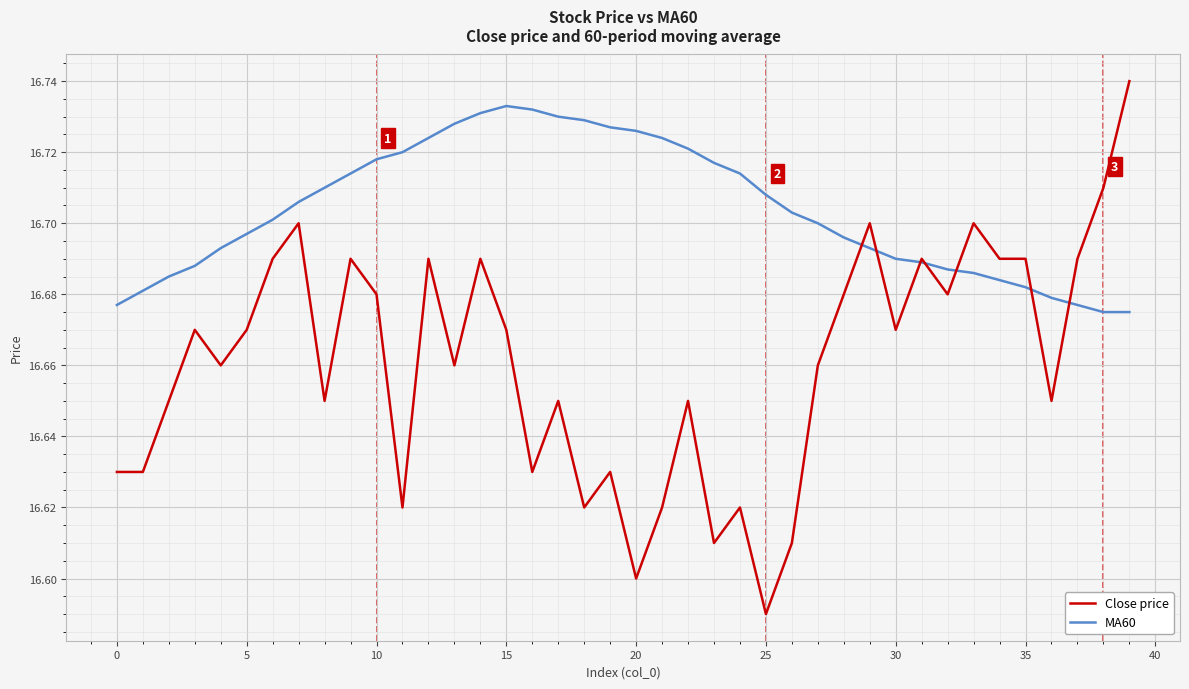

Which series has the largest range (max minus min)?

Close price